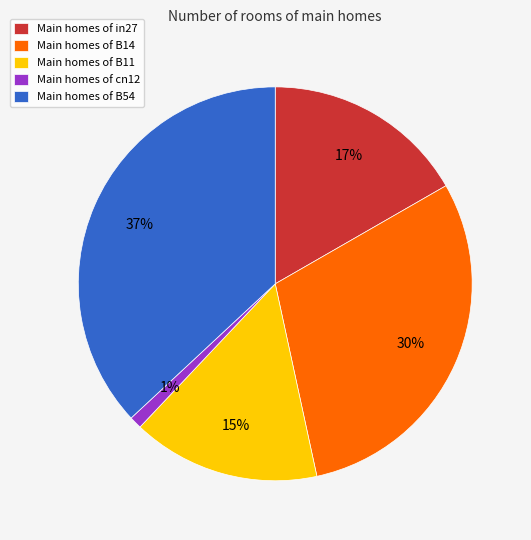

Which slice is the smallest?

Main homes of cn12